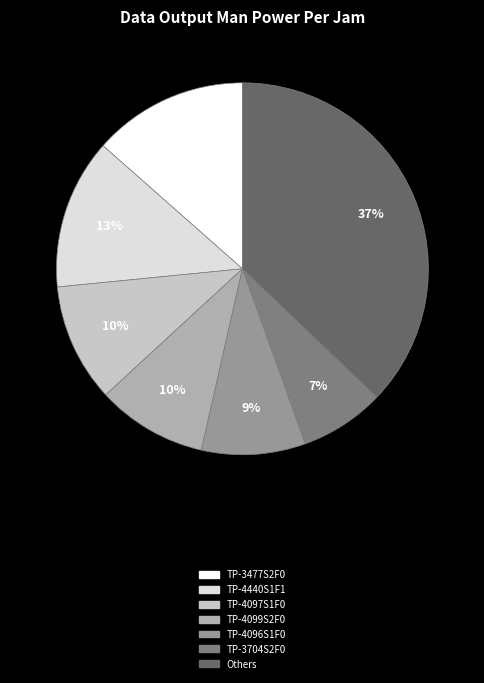

To the nearest percent, what is the average slice percentage?

14%